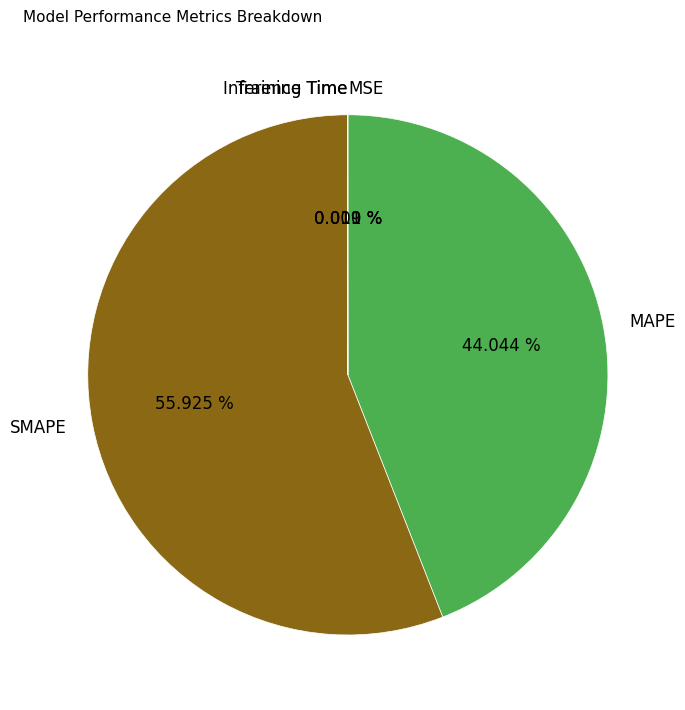

Which has a higher value, MAPE or SMAPE?

SMAPE